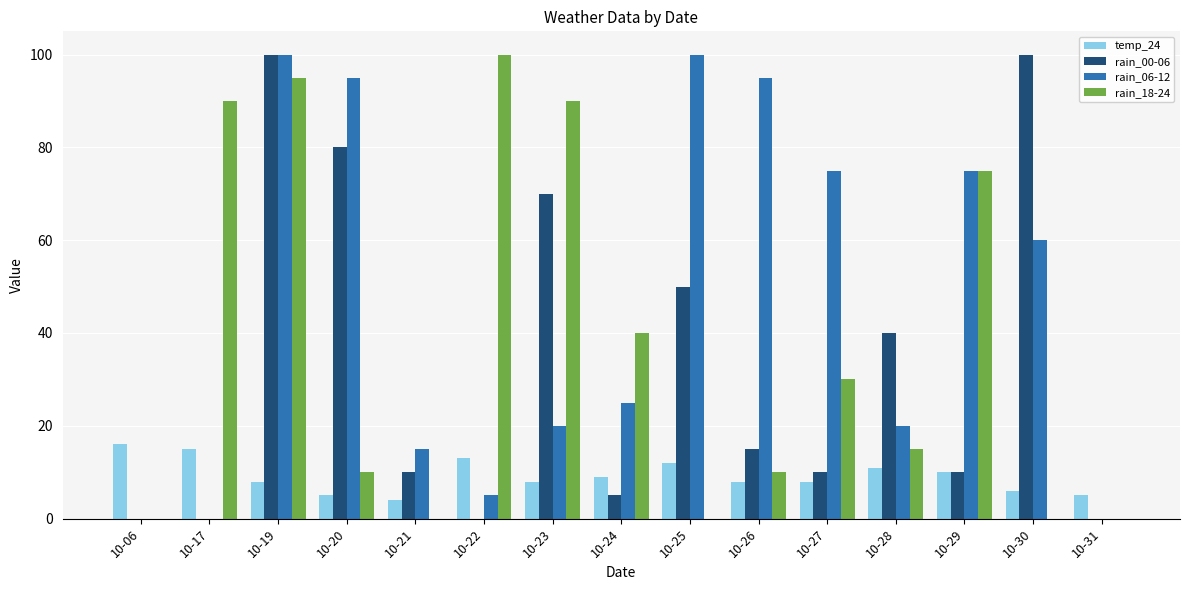

True or false: rain_06-12 has a value of 100 at 10-19.

True